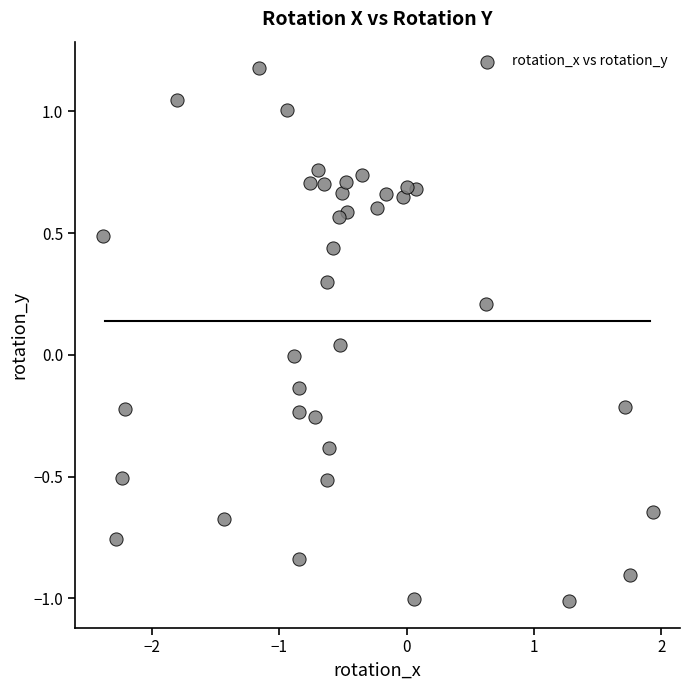

What is the range of Y values (max minus min)?

2.2